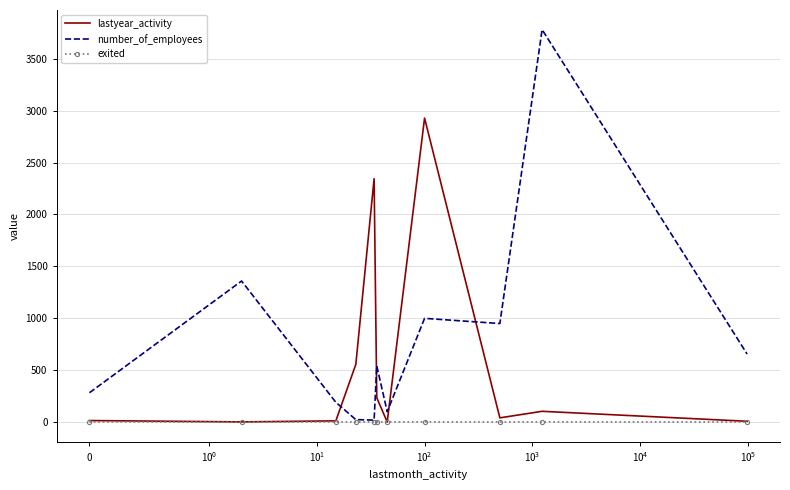

What is the maximum value for number_of_employees?

3782